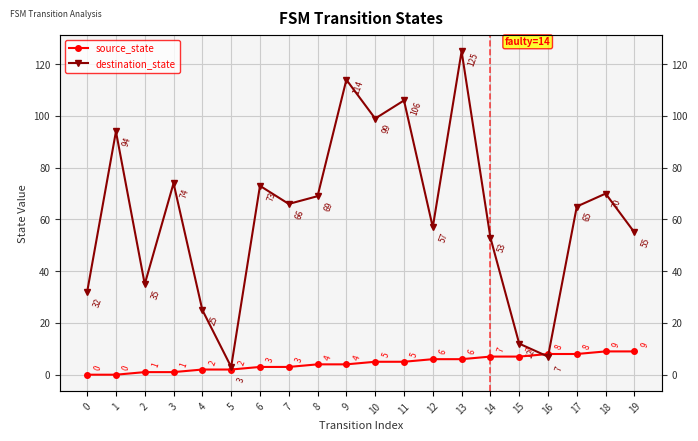

Which has a higher value, 16 or 5?

16